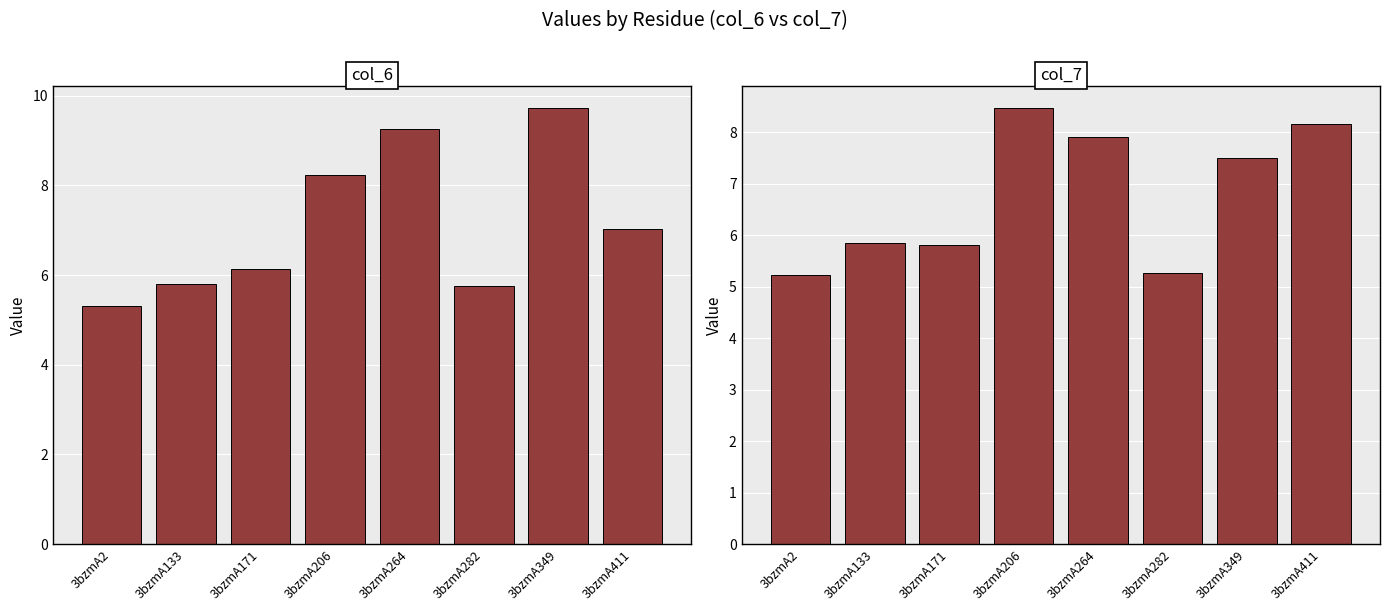

At which label is col_7 closest to 6?

3bzmA133